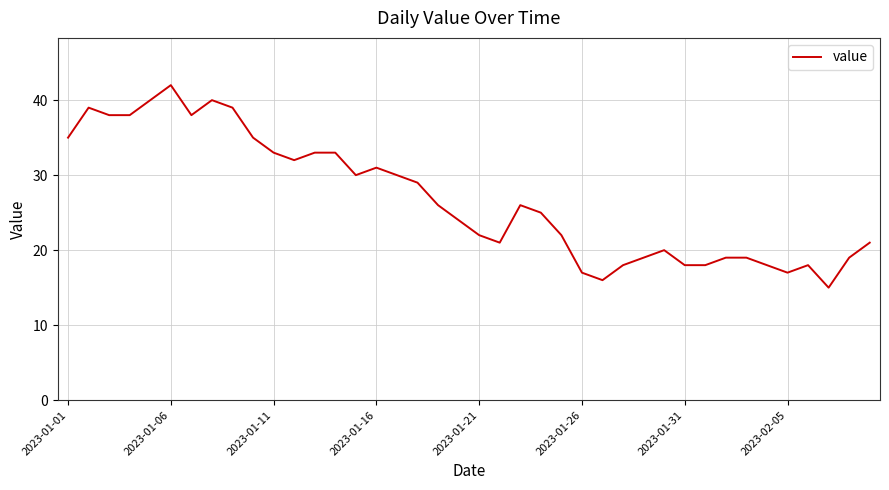

What is the greatest value displayed?

42